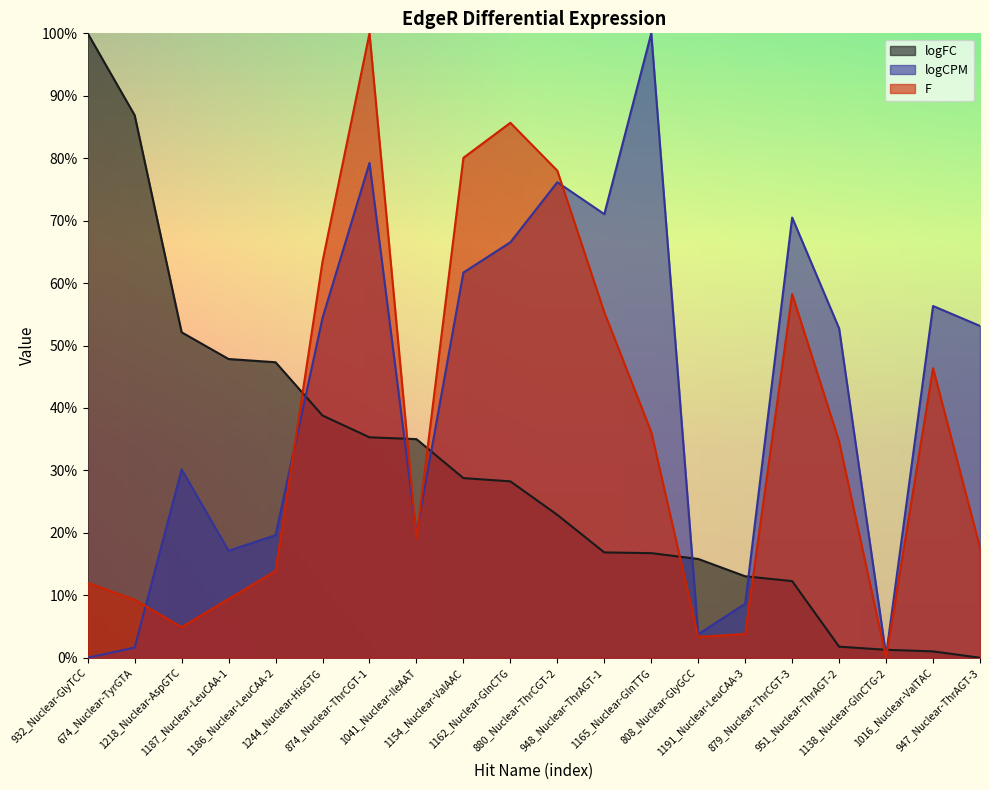

After their last crossing, which series has the higher values: logCPM or logFC?

logCPM